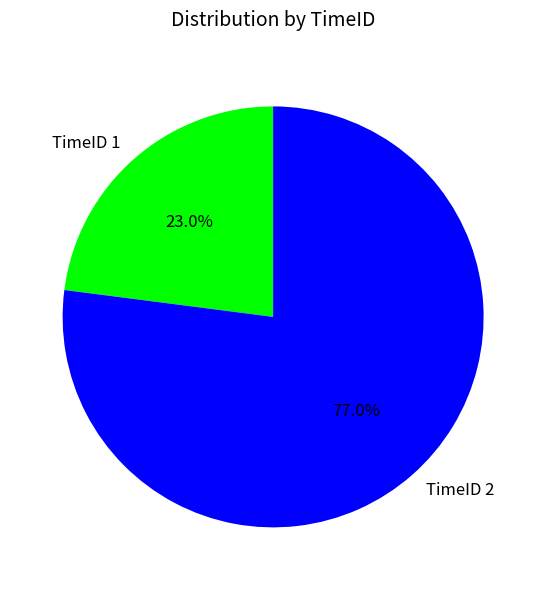

How many slices are in this pie chart?

2